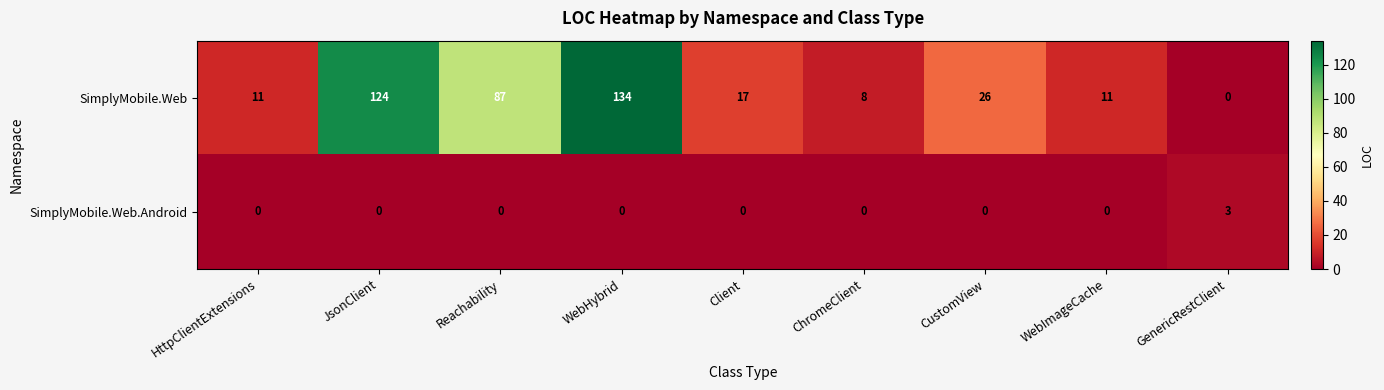

How many series are shown in this chart?

2